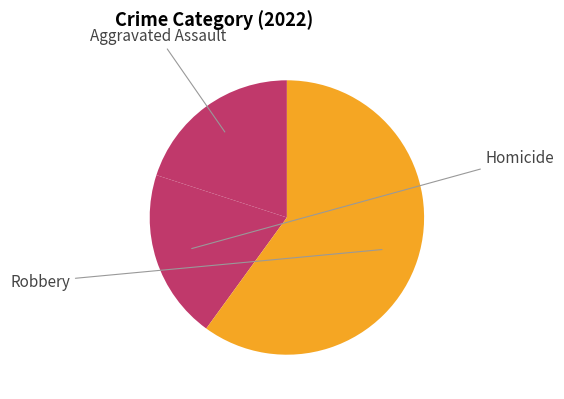

The Robbery slice represents 60% of the pie. True or false?

True